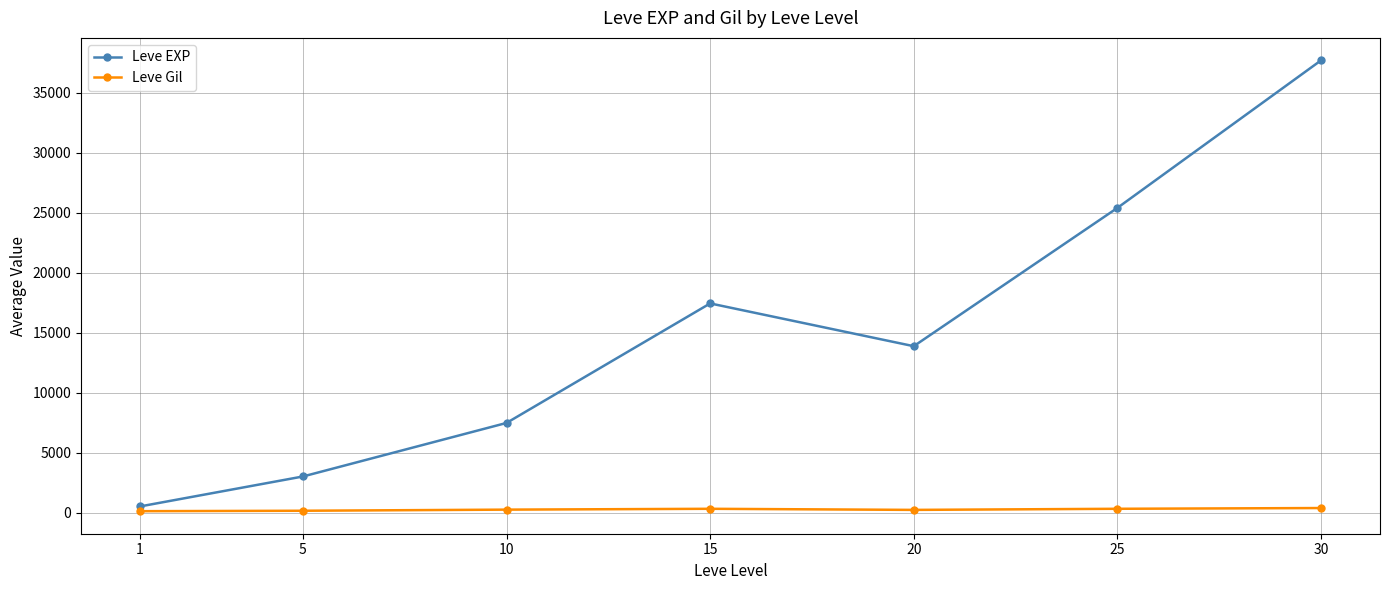

Rank the categories by Leve EXP value from lowest to highest.

1, 5, 10, 20, 15, 25, 30